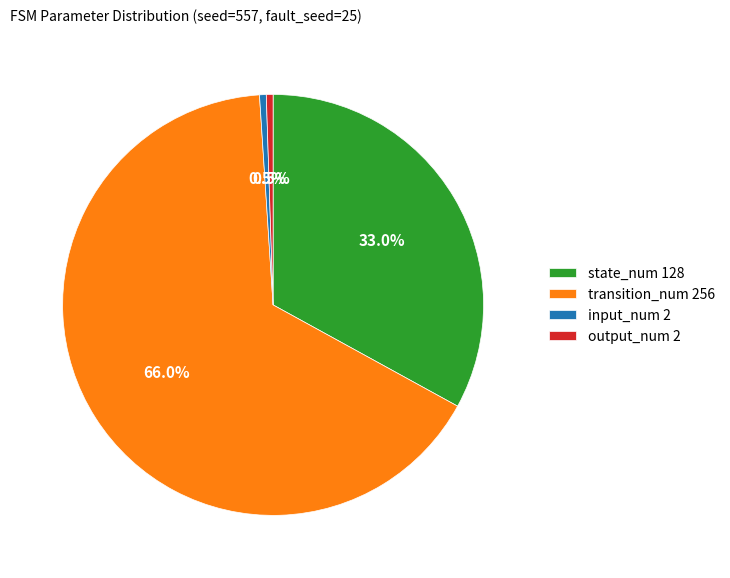

How many slices are in this pie chart?

4